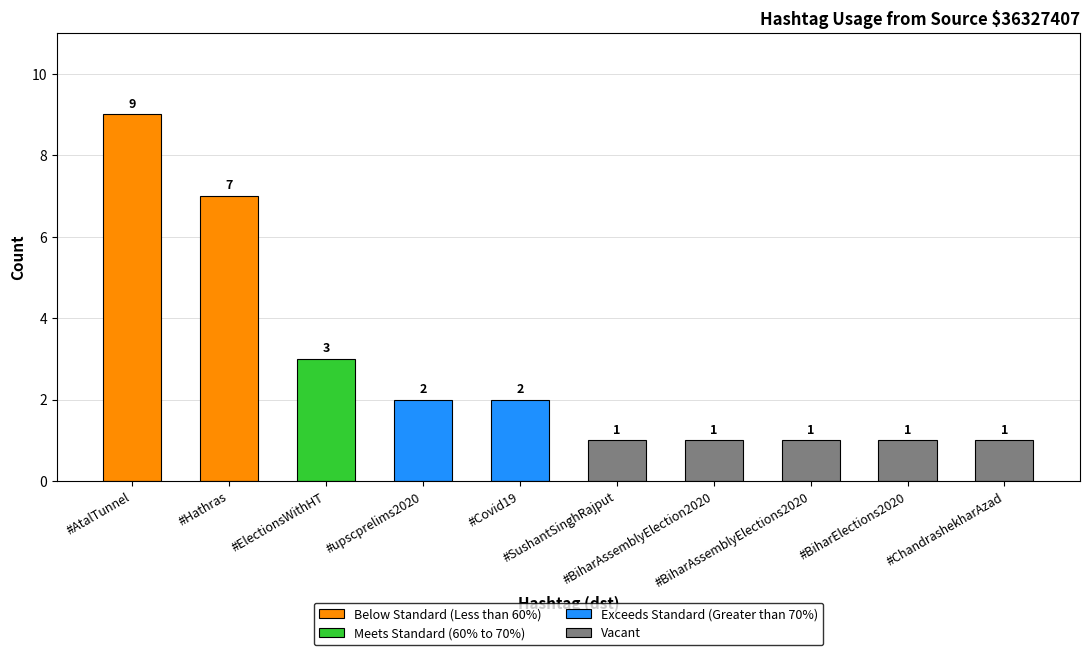

At which category does the chart reach its peak across all series?

#AtalTunnel